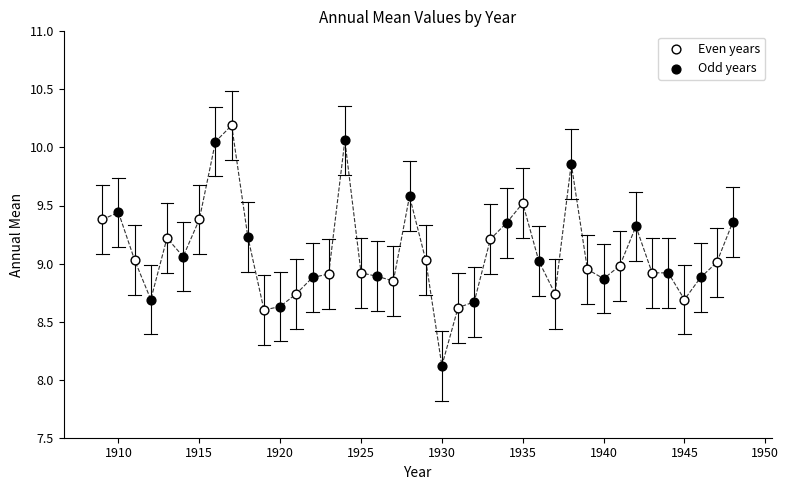

Which series contains the lowest Y value?

Odd years